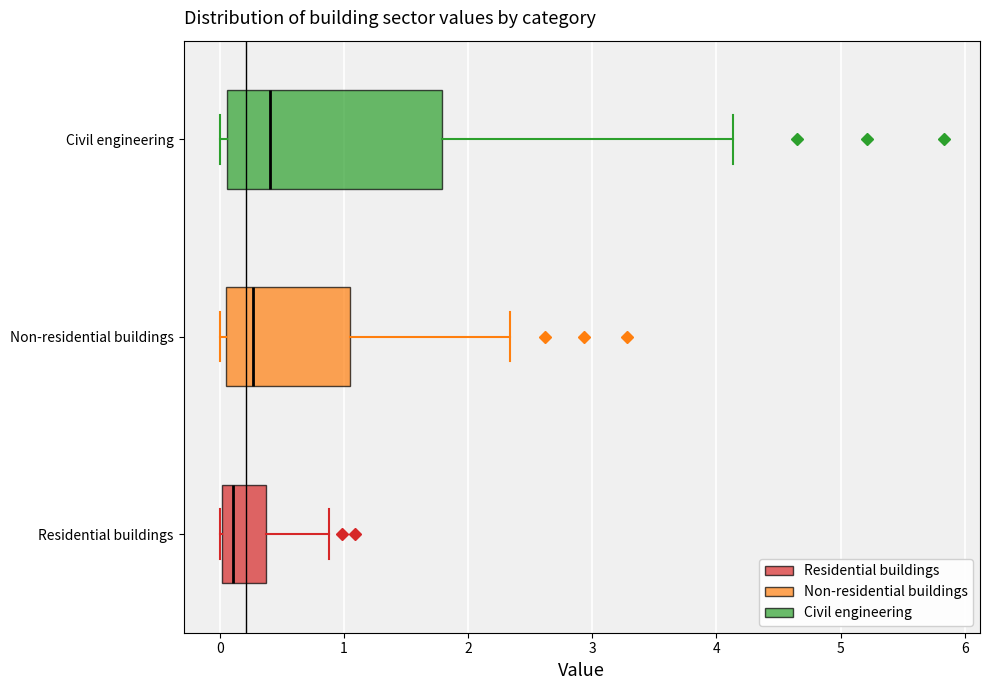

Where does the median line of the box for Residential buildings sit on the x-axis? The values are not printed on the chart, so give them approximately, as read against the axis.

0.1